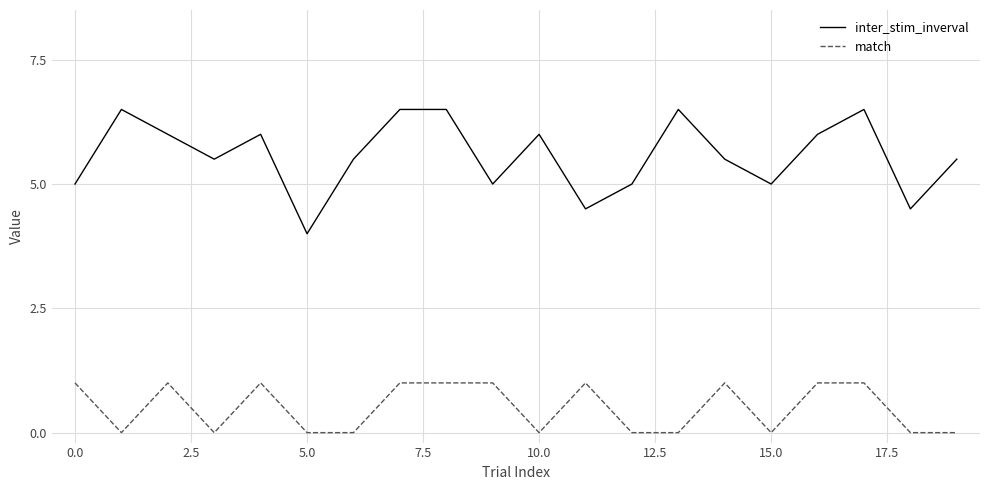

Which series has the largest total across all categories?

inter_stim_inverval